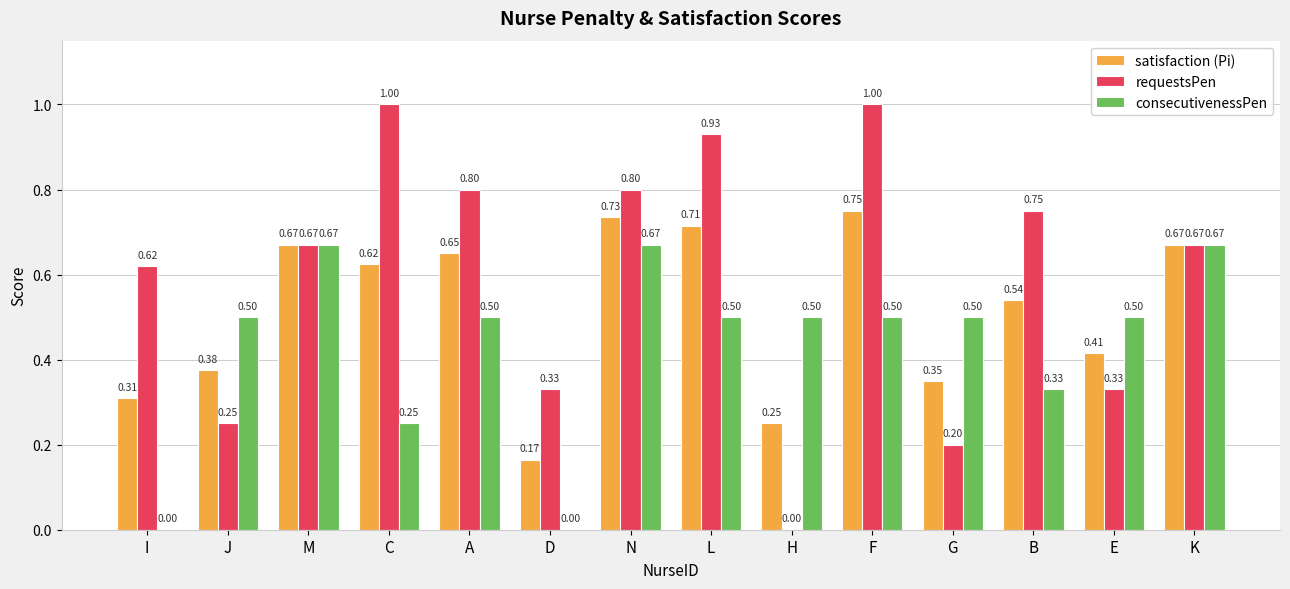

Which category has the highest value in the satisfaction (Pi) series?

F